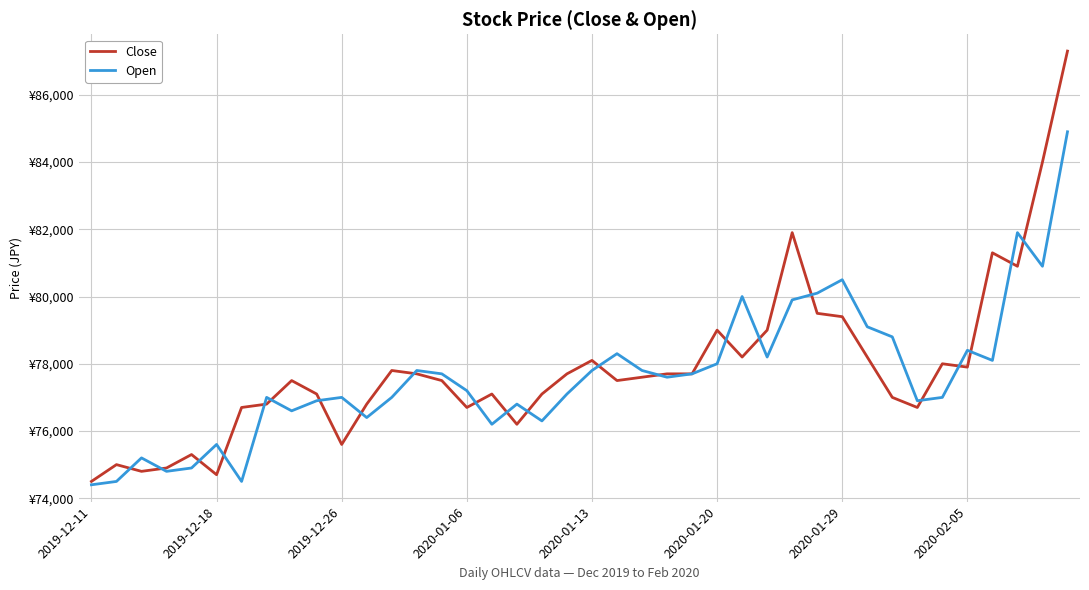

Does the chart have visible grid lines?

Yes